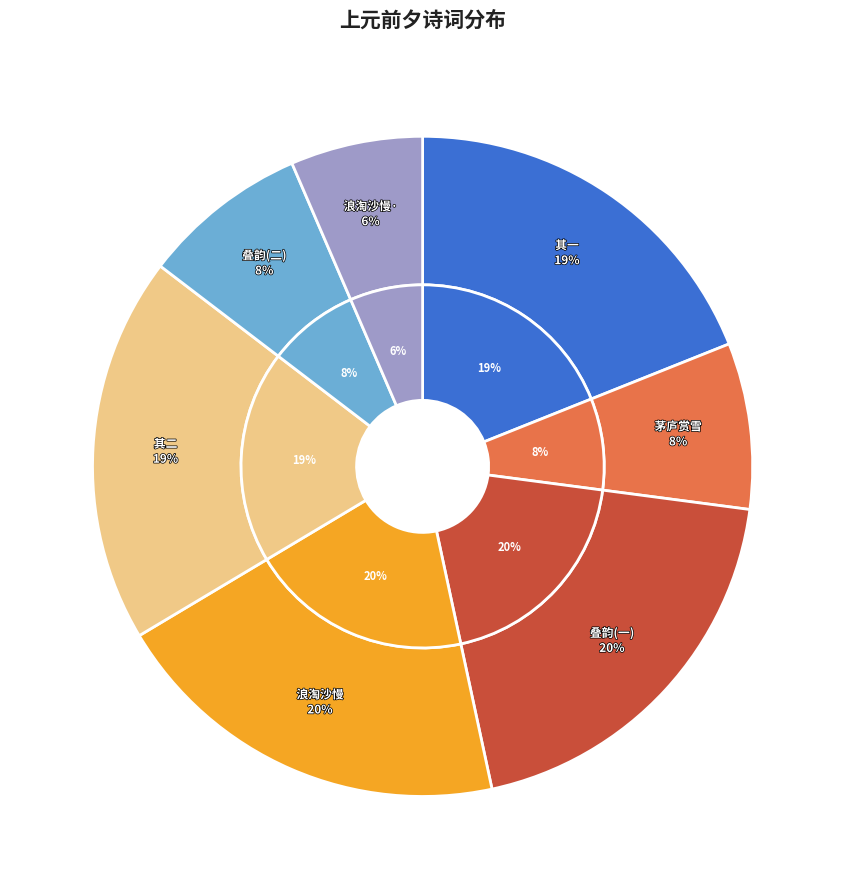

Which has a higher value, 上元前夕·茅庐赏雪集群贤 or 浪淘沙慢 上元前夕?

浪淘沙慢 上元前夕